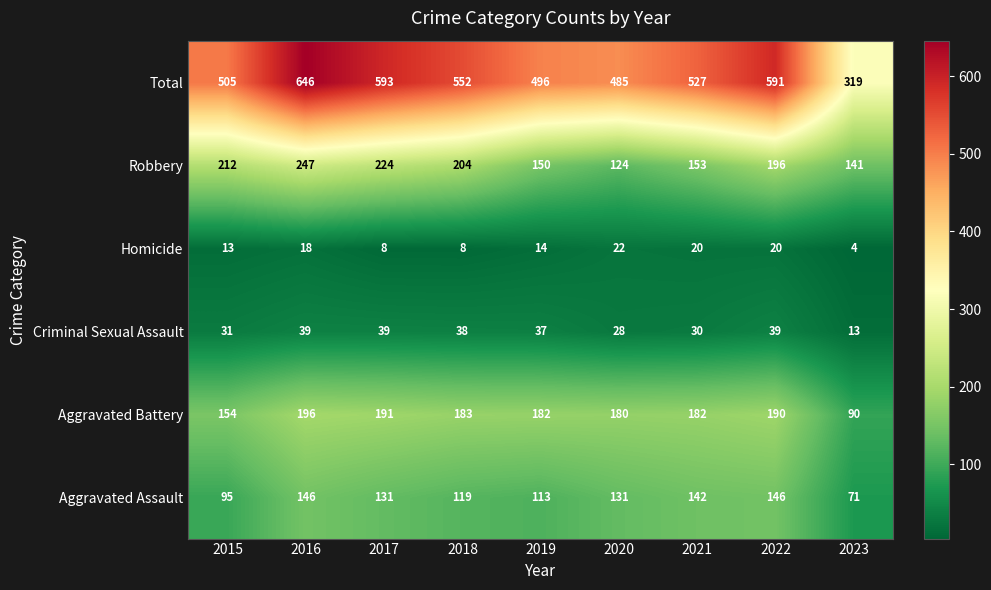

The Aggravated Assault series shows 52 at 2020. True or false?

False